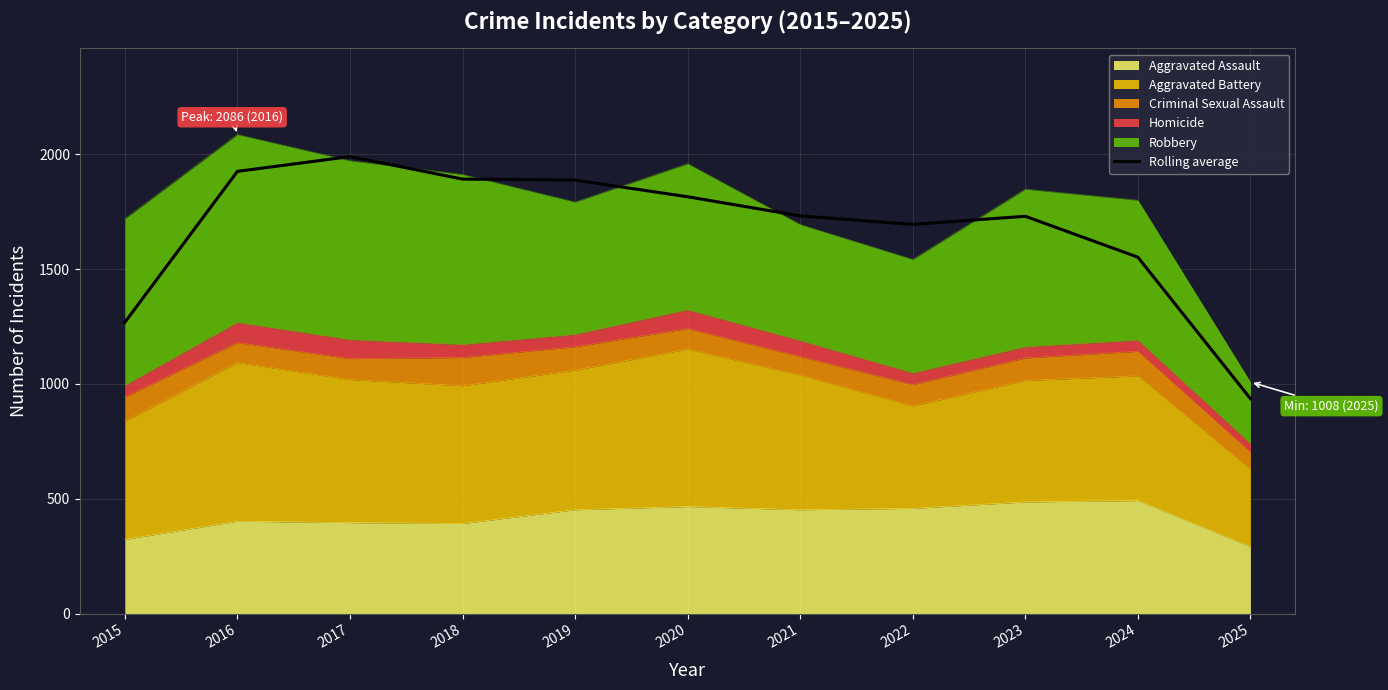

Where is the first local minimum?

2022